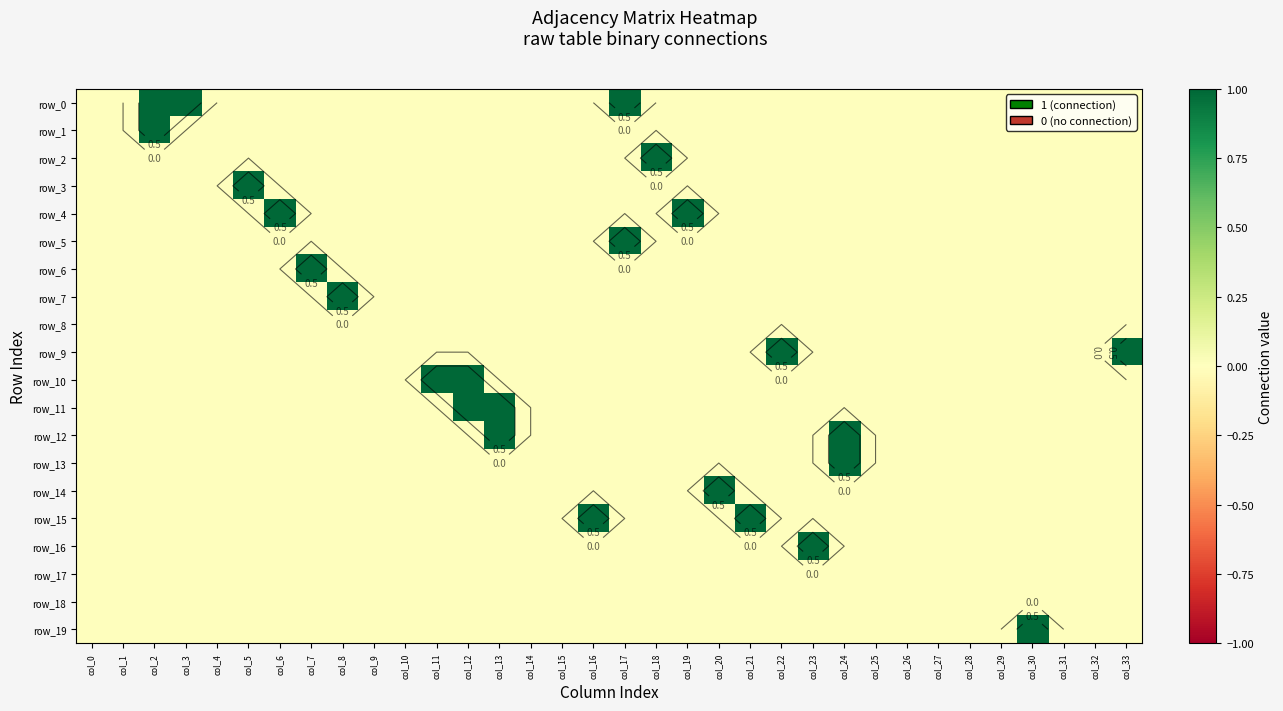

What is the difference between the highest and lowest values at col_7?

1